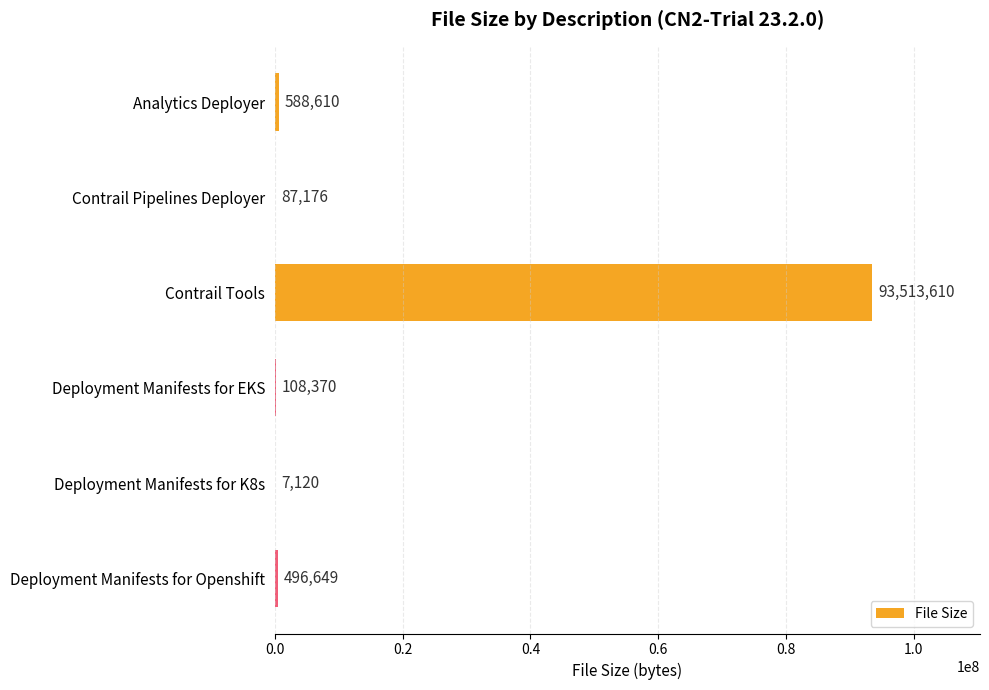

Is it true that the value at Deployment Manifests for Openshift is 496649?

True